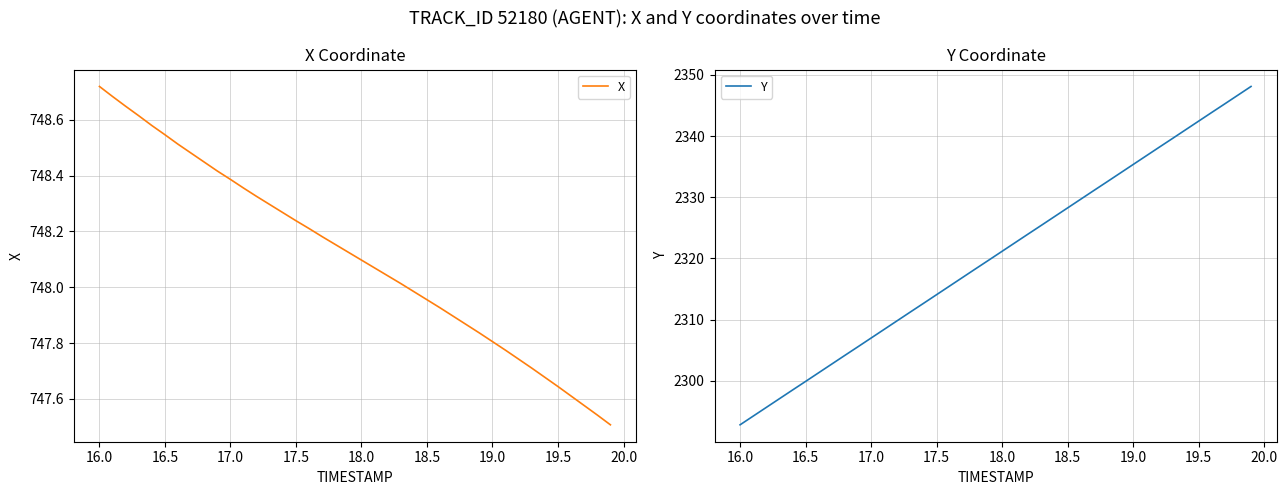

True or false: X and Y cross at least once.

False